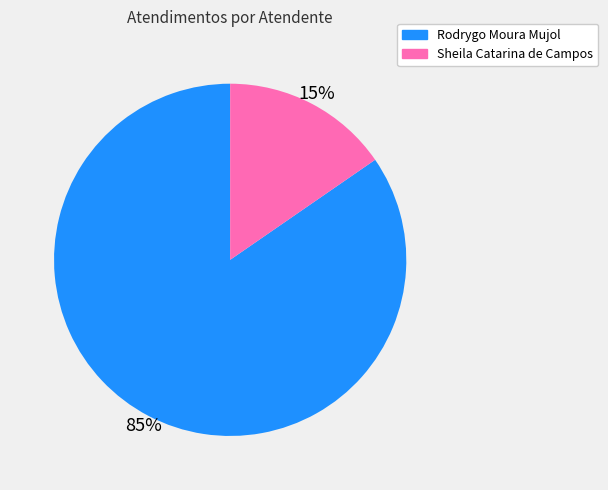

To the nearest percent, what is the average slice percentage?

50%